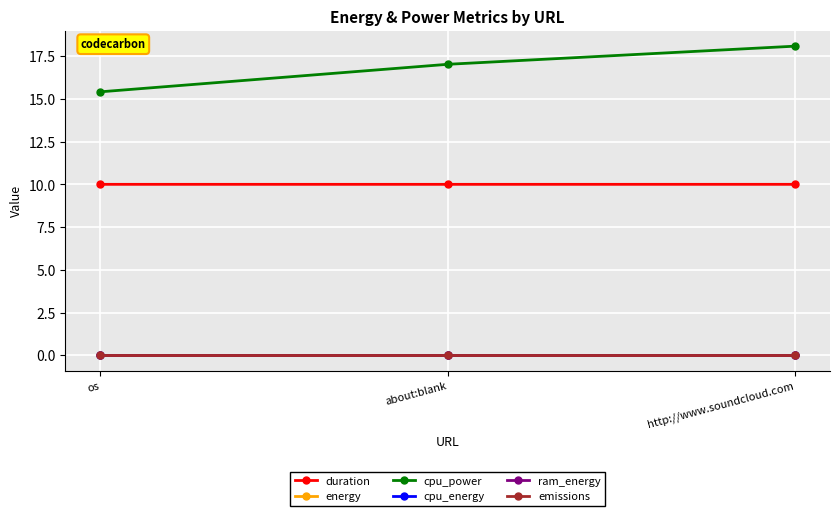

What is the maximum value shown in the chart?

18.1